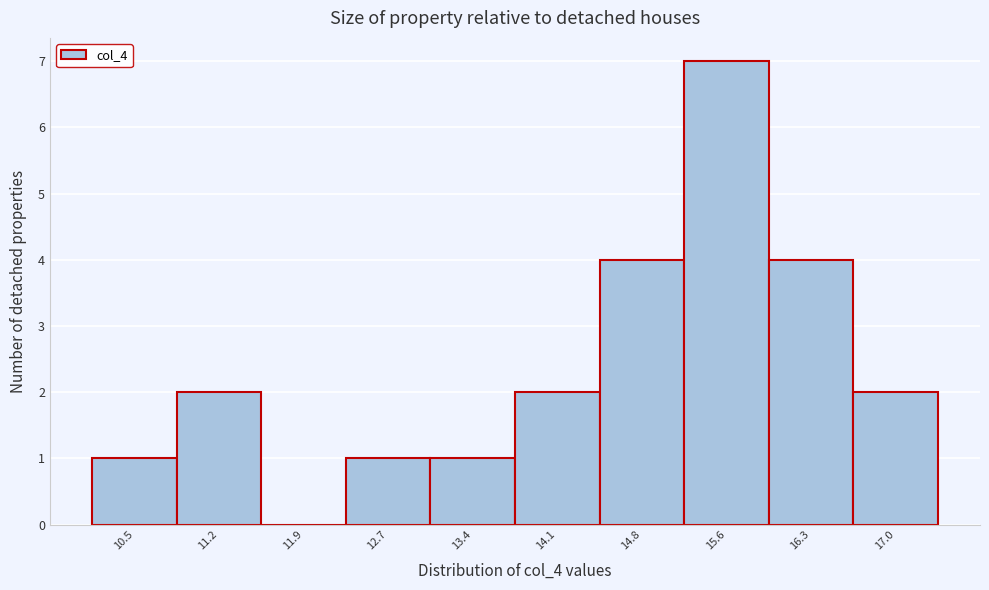

Reading right to left, transcribe all the data shown in this chart.

17.0=2	16.3=4	15.6=7	14.8=4	14.1=2	13.4=1	12.7=1	11.9=0	11.2=2	10.5=1